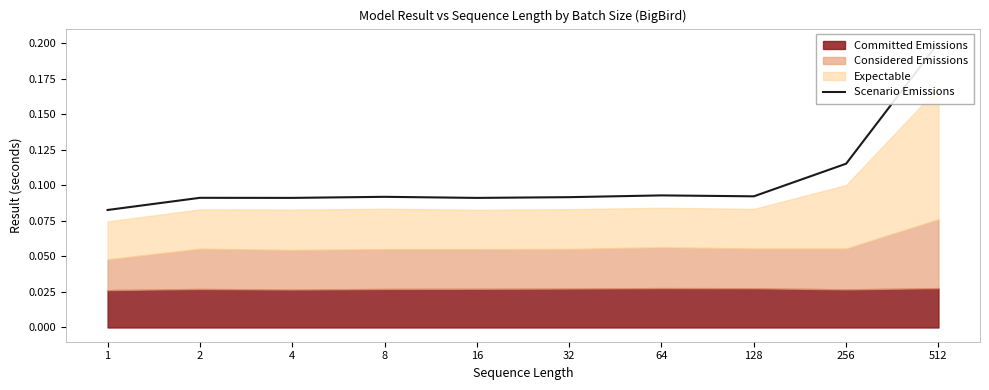

Reading left to right, extract all data points from this chart.

0.1	0.1	0.1	0.1	0.1	0.1	0.1	0.1	0.1	0.2